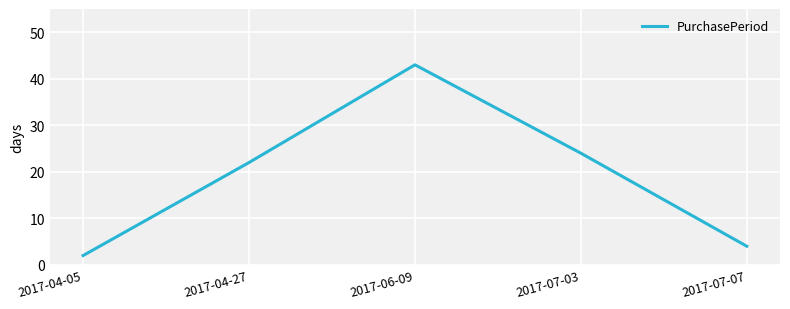

What is the change in value from 2017-04-05 to 2017-04-27?

+20